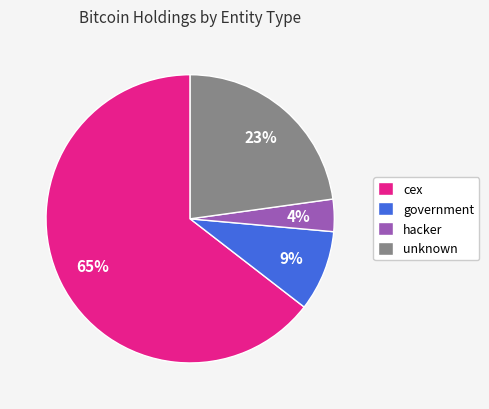

How many slices are in this pie chart?

4